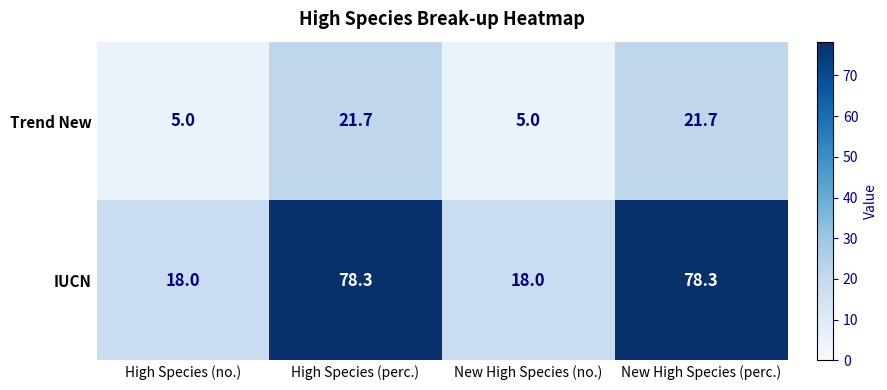

True or false: Trend New has a value of 5.0 at High Species (no.).

True